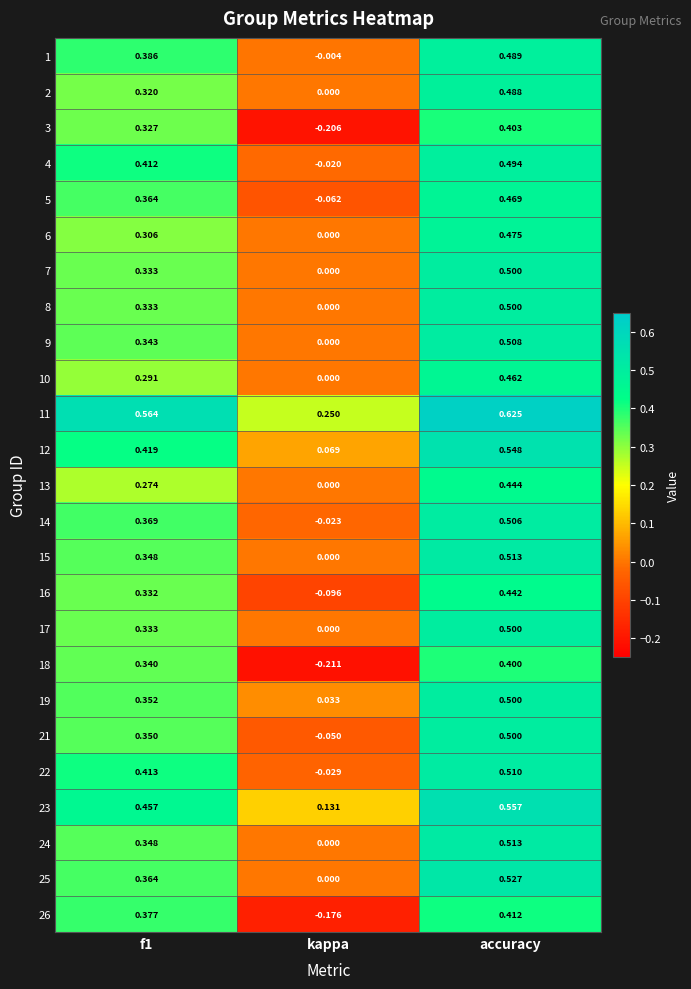

Is the value of 23 at kappa greater than the value of 6 at accuracy?

No